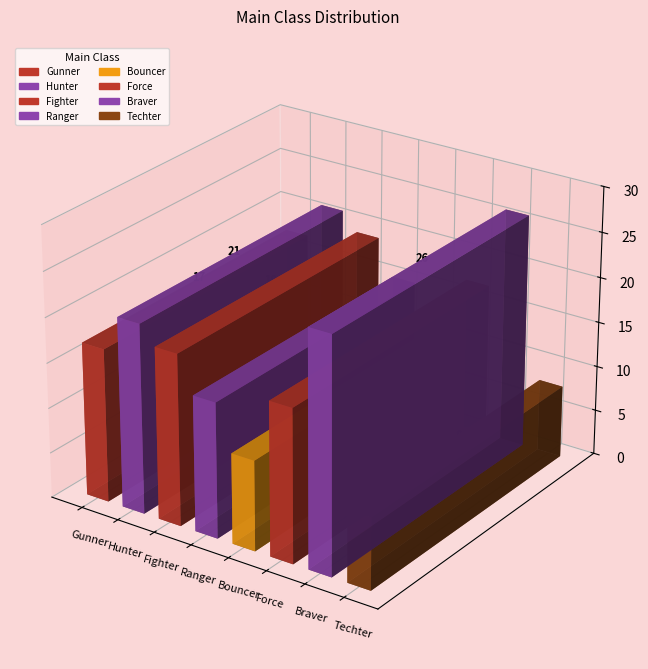

True or false: the data shows 17 at Gunner.

True